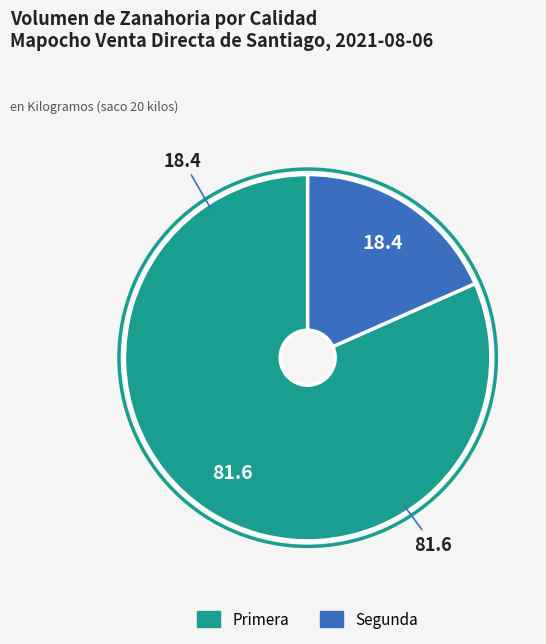

Which has a higher value, Primera or Segunda?

Primera